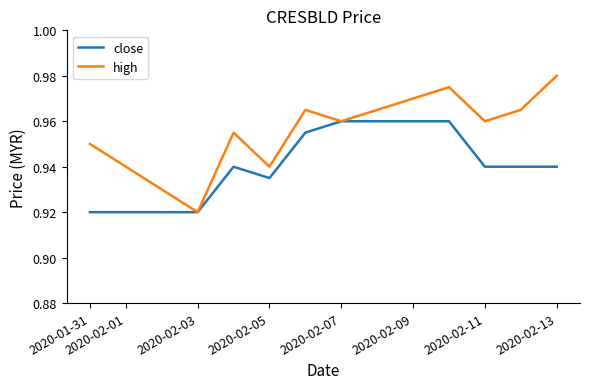

Which series has the largest total across all categories?

high